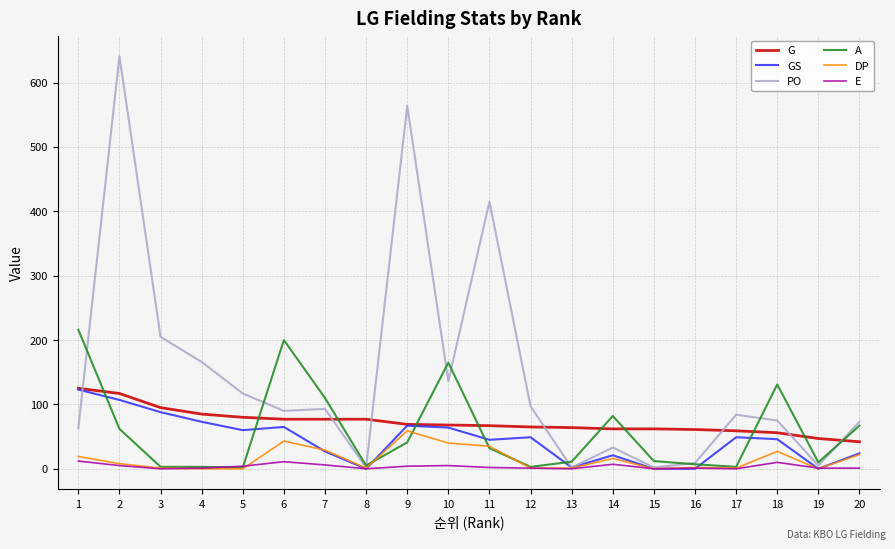

Is it true that G equals 25 at 4?

False